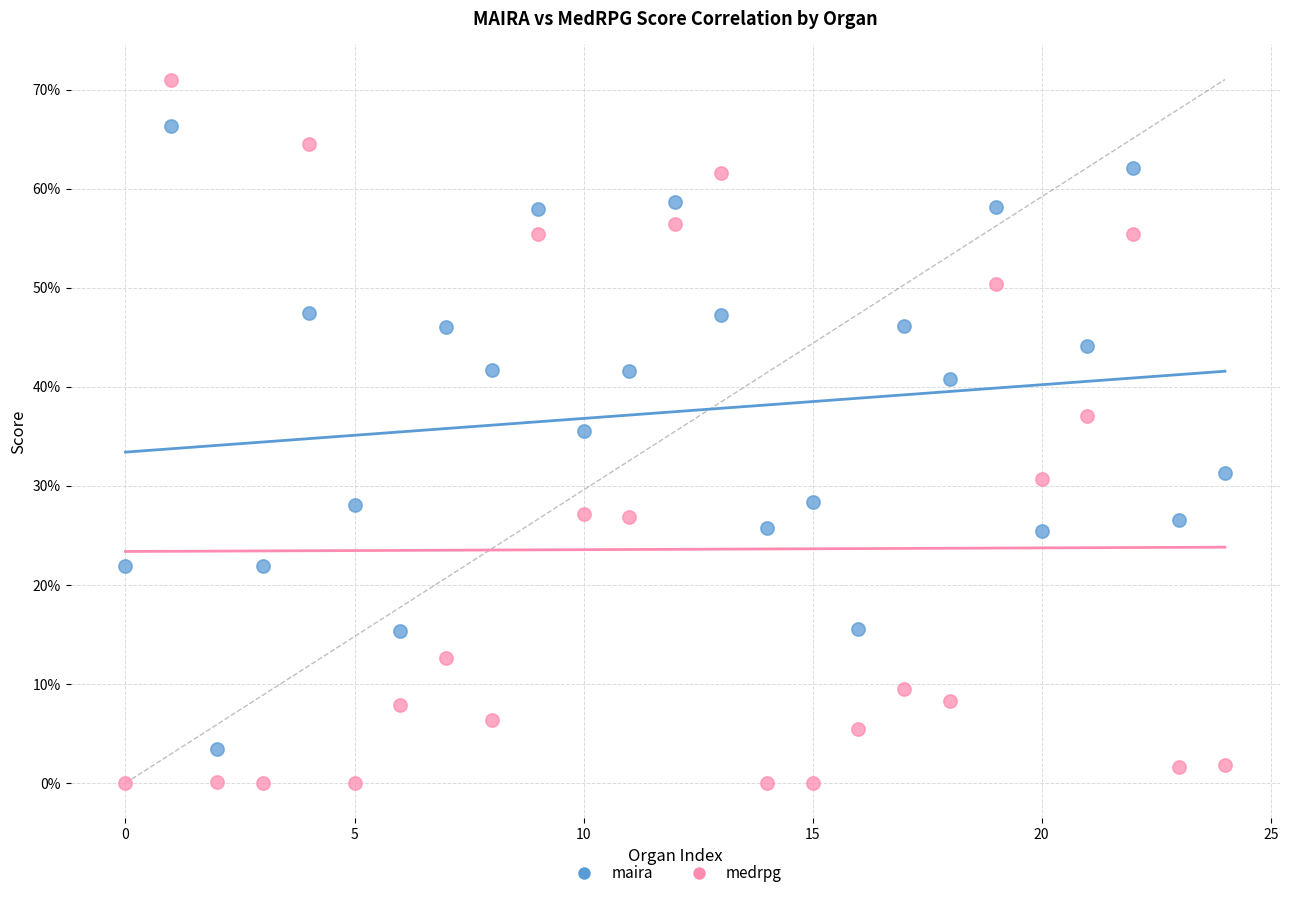

Which series reaches the maximum Y coordinate?

medrpg